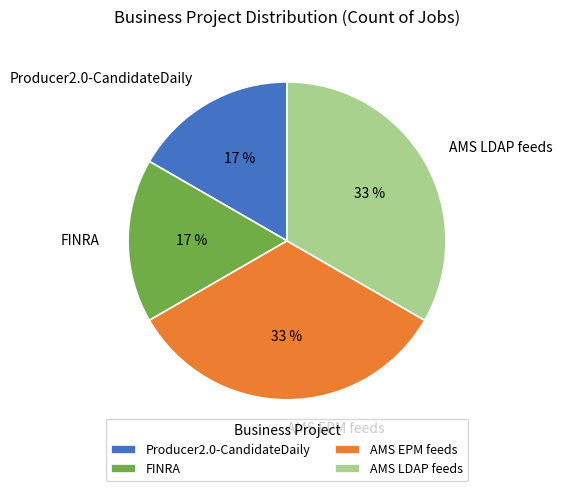

Do AMS EPM feeds and AMS LDAP feeds together represent more than half of the pie?

Yes